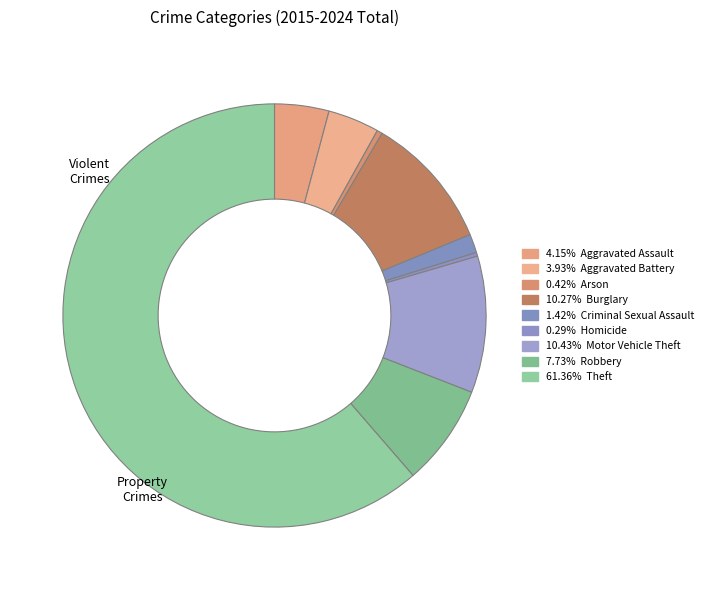

How many segments does this pie chart have?

9